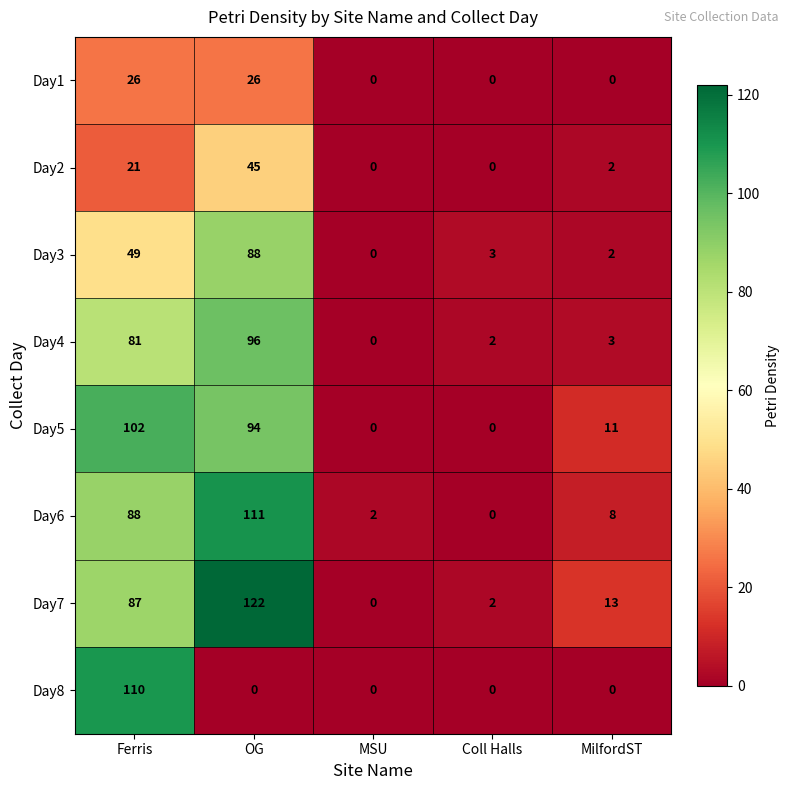

Rank the series by their maximum value, from highest to lowest.

Day7, Day6, Day8, Day5, Day4, Day3, Day2, Day1